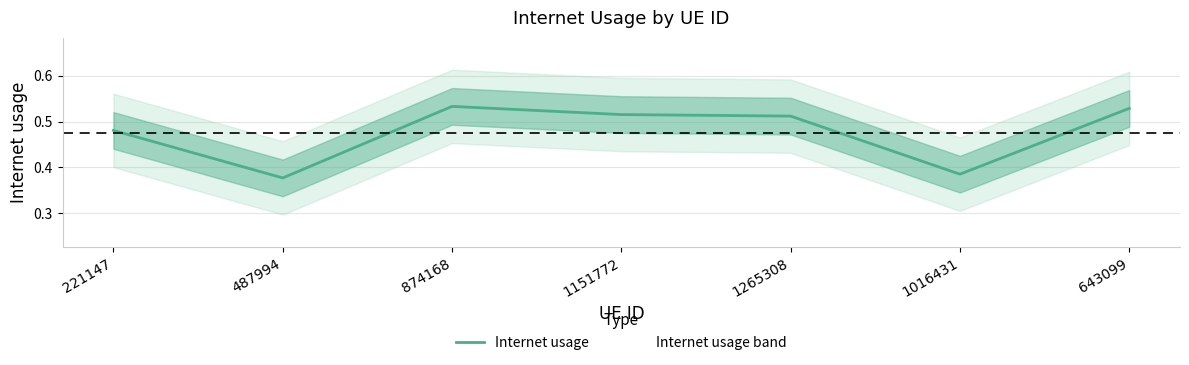

Reading right to left, what are all the values shown in this chart?

0.5	0.4	0.5	0.5	0.5	0.4	0.5